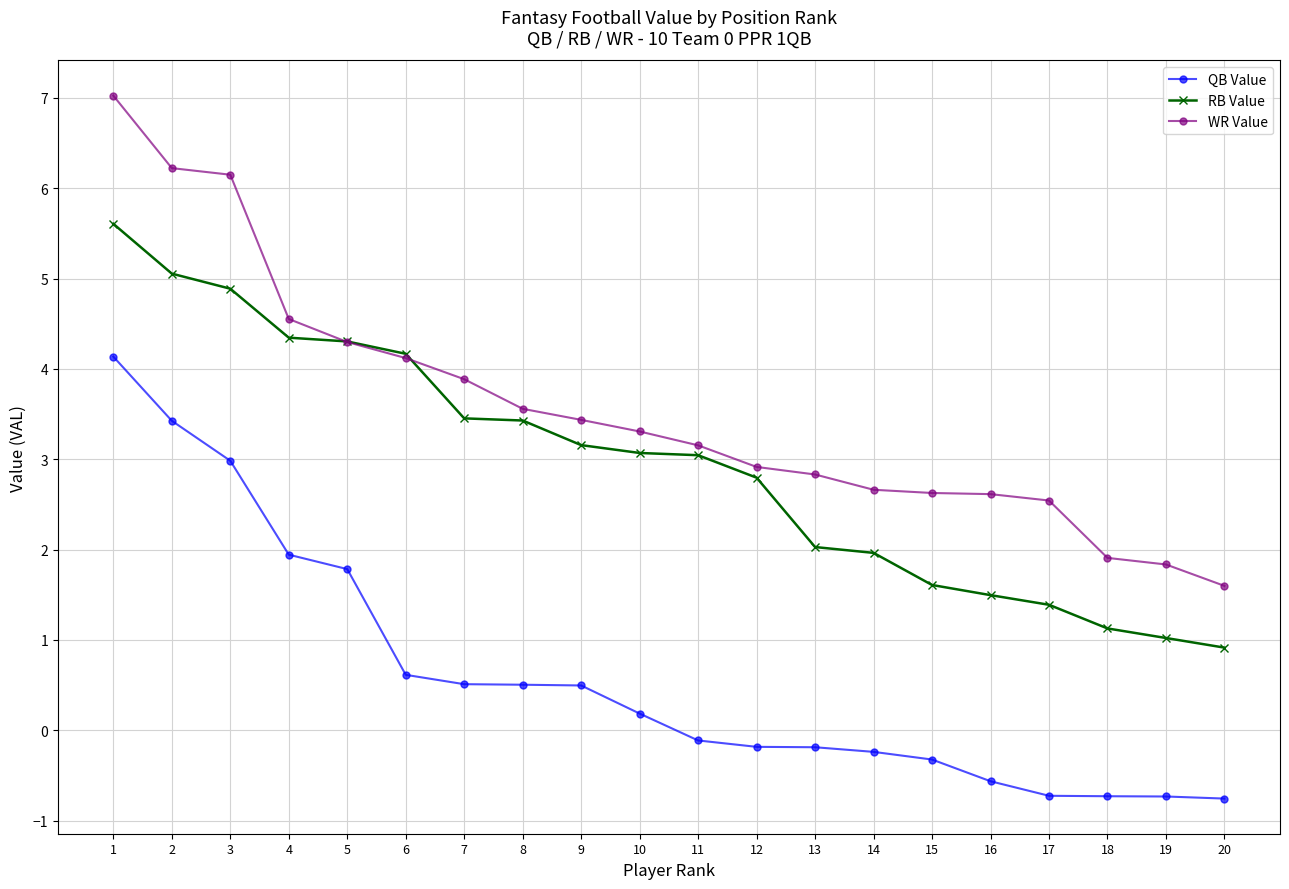

What is the difference between the WR Value values at 14 and 13?

0.2